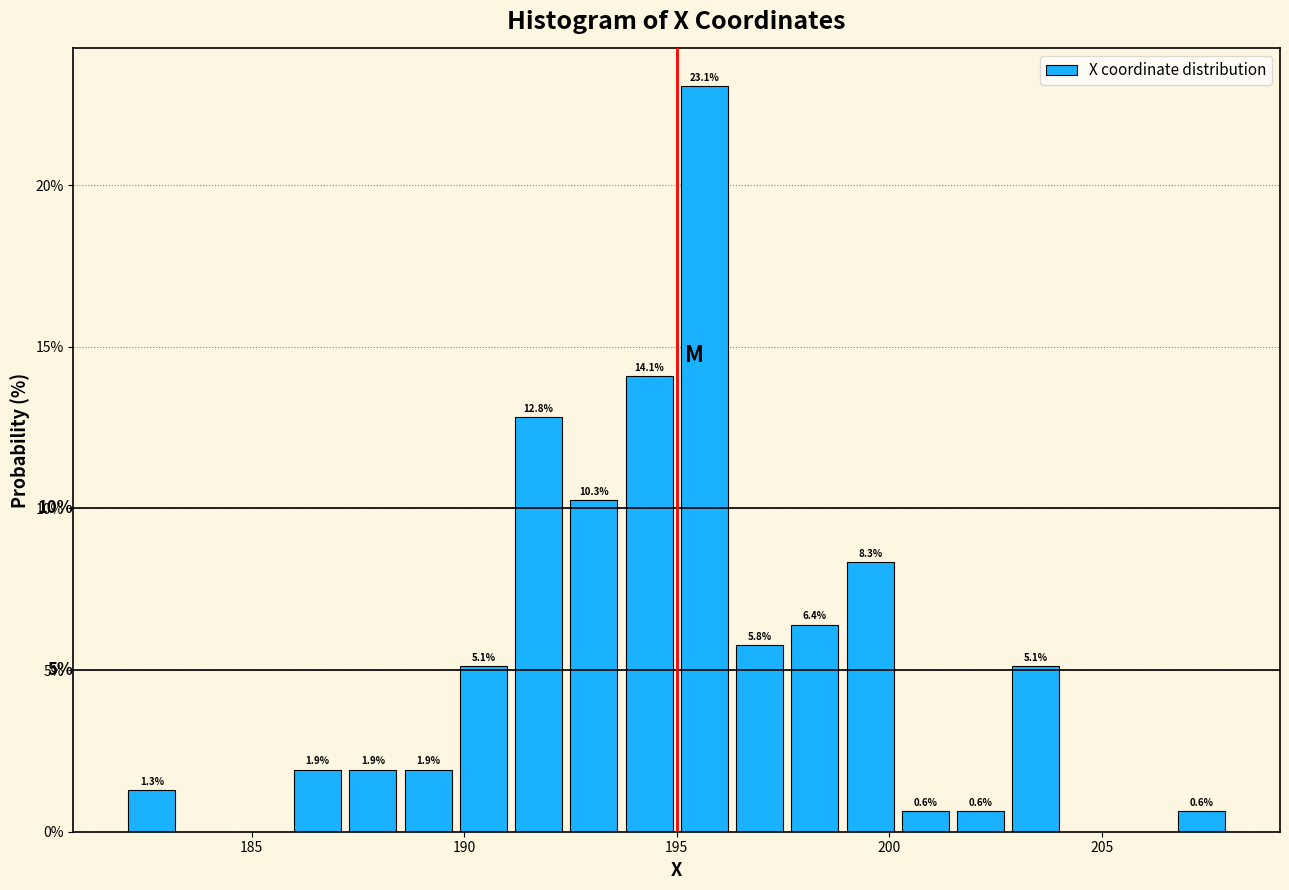

Around what value on the x-axis is the tallest bar? Give the approximate position of its centre, as read against the axis.

195.5